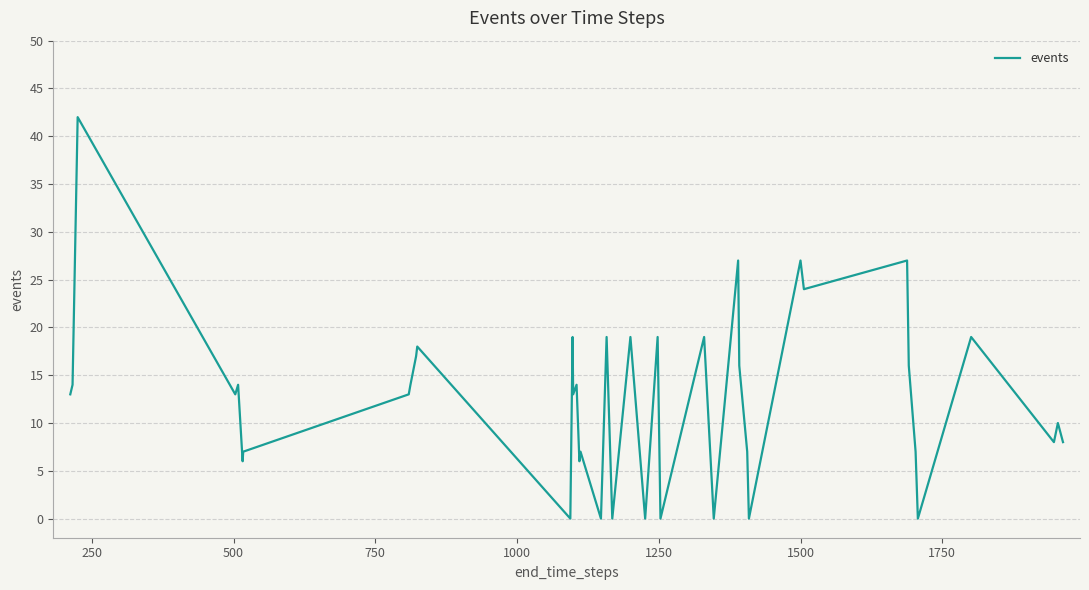

What is the difference between the maximum and minimum values?

42